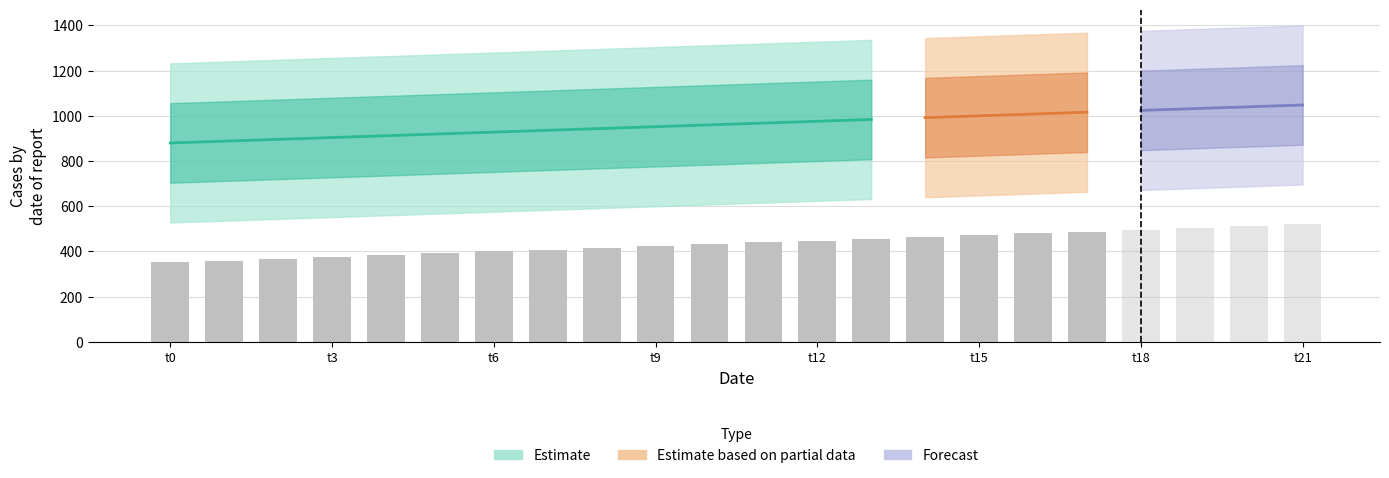

Reading left to right, list all the values displayed in this chart.

col_2: 0=352	1=360	2=368	3=376	4=384	5=392	6=400	7=408	8=416	9=424	10=432	11=440	12=448	13=456	14=464	15=472	16=480	17=488	18=496	19=504	20=512	21=520
col_3: 0=528	1=536	2=544	3=552	4=560	5=568	6=576	7=584	8=592	9=600	10=608	11=616	12=624	13=632	14=640	15=648	16=656	17=664	18=672	19=680	20=688	21=696
col_4: 0=704	1=712	2=720	3=728	4=736	5=744	6=752	7=760	8=768	9=776	10=784	11=792	12=800	13=808	14=816	15=824	16=832	17=840	18=848	19=856	20=864	21=872
col_5: 0=880	1=888	2=896	3=904	4=912	5=920	6=928	7=936	8=944	9=952	10=960	11=968	12=976	13=984	14=992	15=1000	16=1008	17=1016	18=1024	19=1032	20=1040	21=1048
col_6: 0=1056	1=1064	2=1072	3=1080	4=1088	5=1096	6=1104	7=1112	8=1120	9=1128	10=1136	11=1144	12=1152	13=1160	14=1168	15=1176	16=1184	17=1192	18=1200	19=1208	20=1216	21=1224
col_7: 0=1232	1=1240	2=1248	3=1256	4=1264	5=1272	6=1280	7=1288	8=1296	9=1304	10=1312	11=1320	12=1328	13=1336	14=1344	15=1352	16=1360	17=1368	18=1376	19=1384	20=1392	21=1400